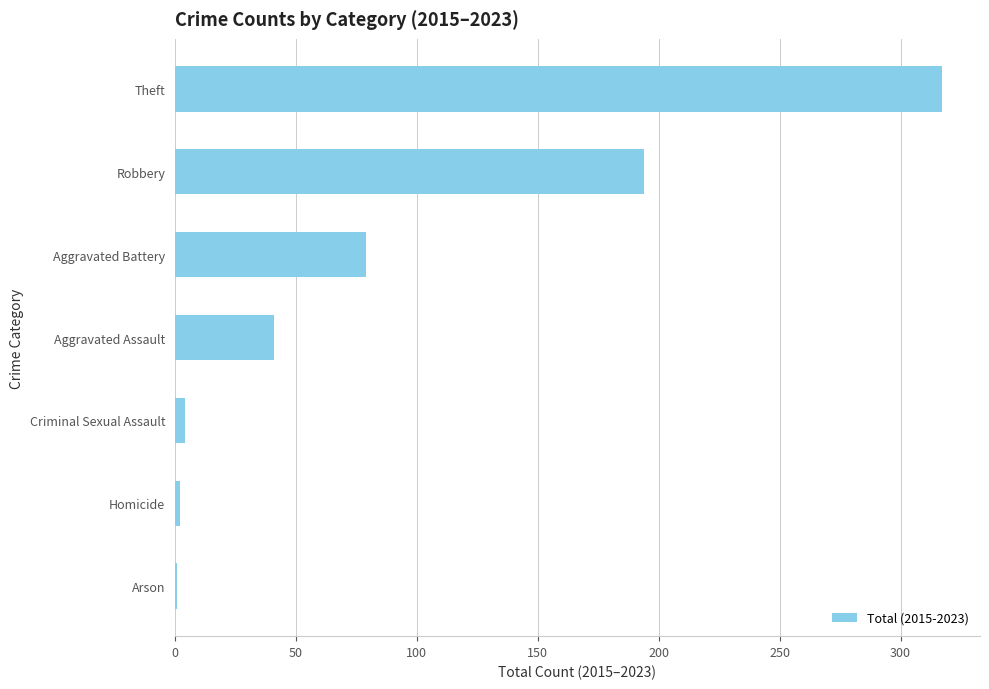

The value at Aggravated Battery is 115. True or false?

False